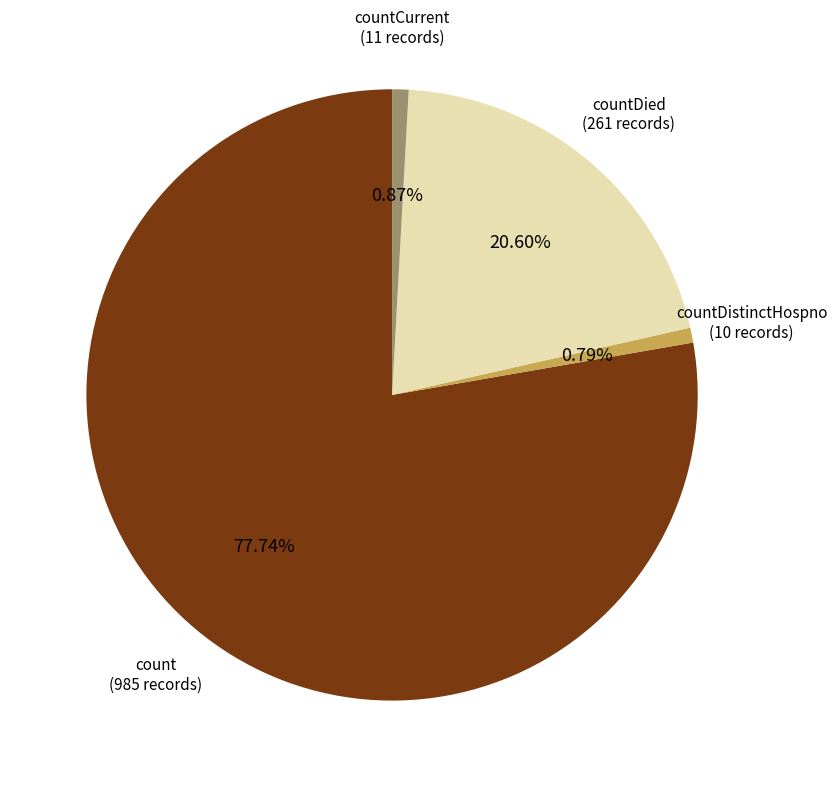

To the nearest percent, what is the average slice percentage?

25%